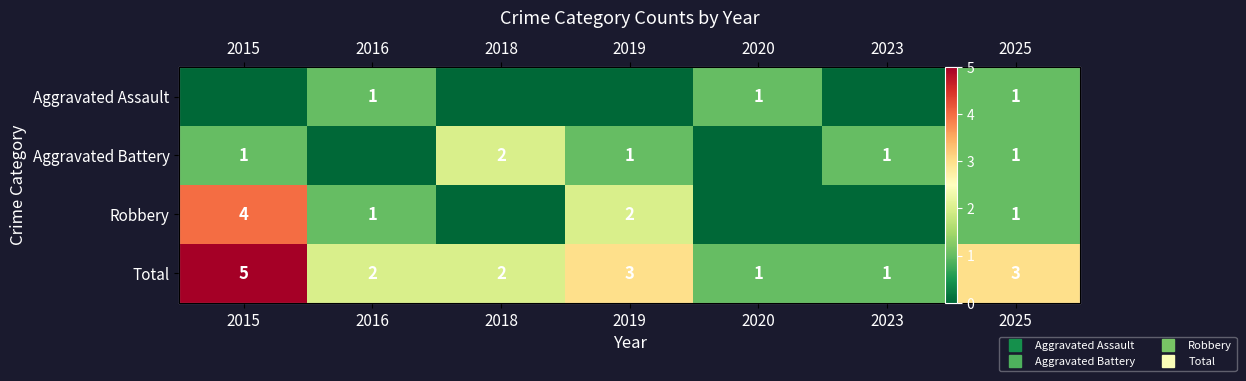

Where is Total nearest to the value 3?

2019